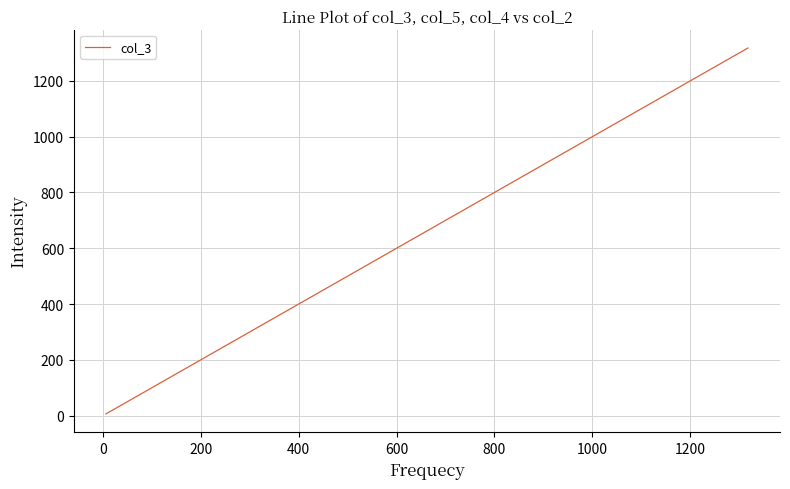

What is the maximum value shown in the chart?

1318